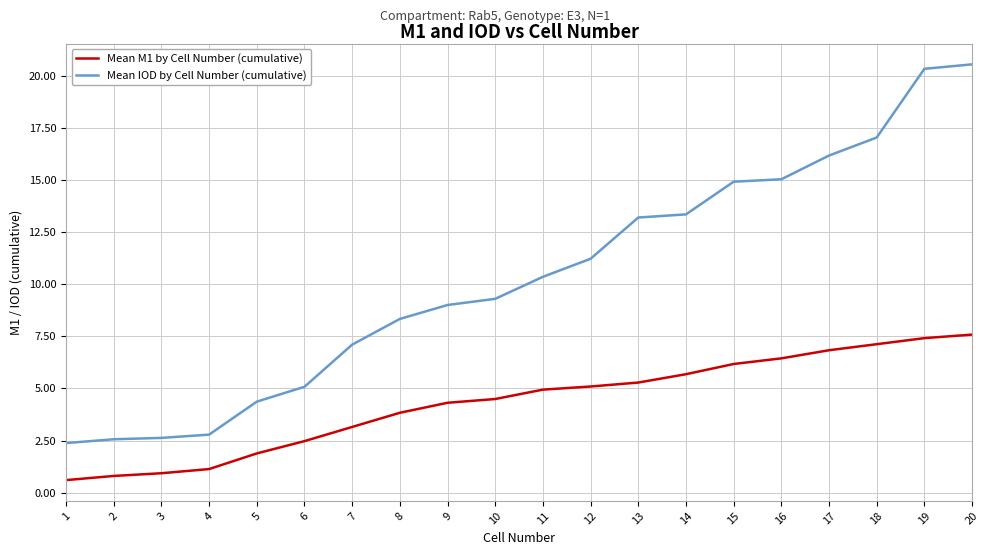

Is this an area chart (filled region under the line)?

No